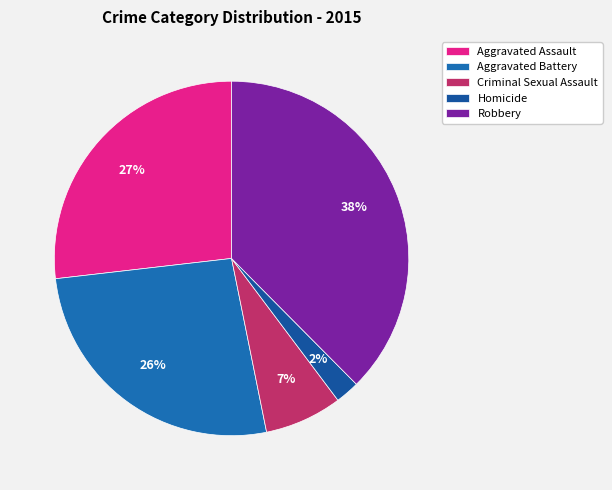

How many slices are in this pie chart?

5